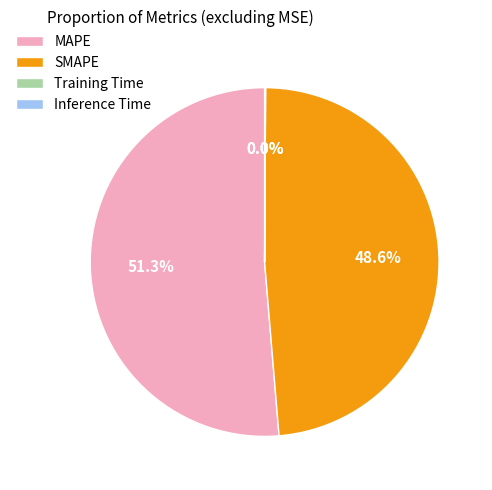

To the nearest percent, what percentage of the pie is SMAPE?

49%